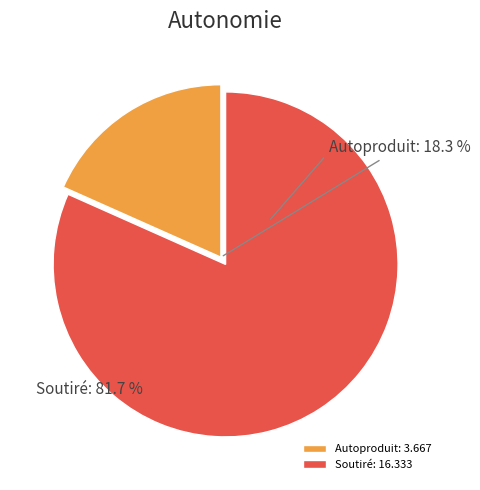

True or false: 3 accounts for 23% of the total.

False